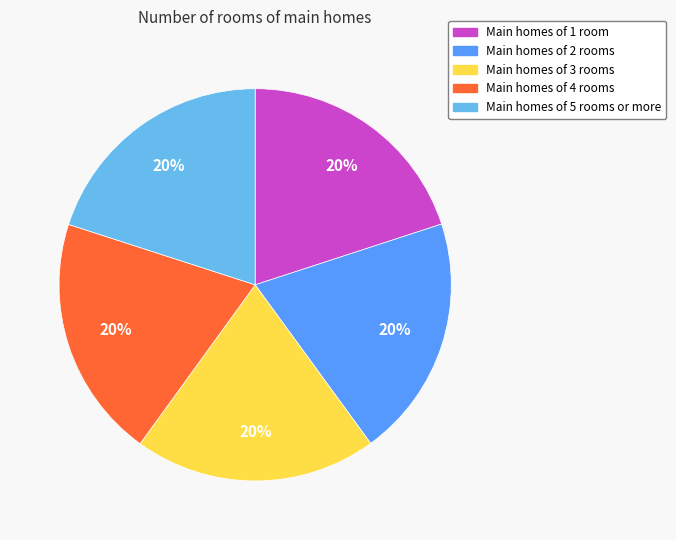

Is there a majority slice in this chart?

No